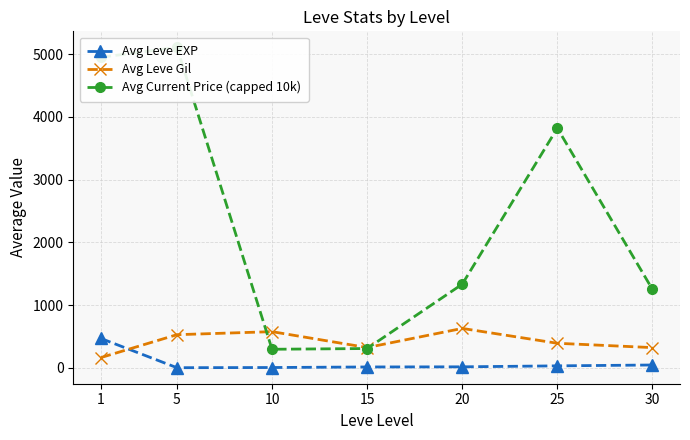

What is the value of the Avg Leve EXP point at the 5th from the left?

16.3